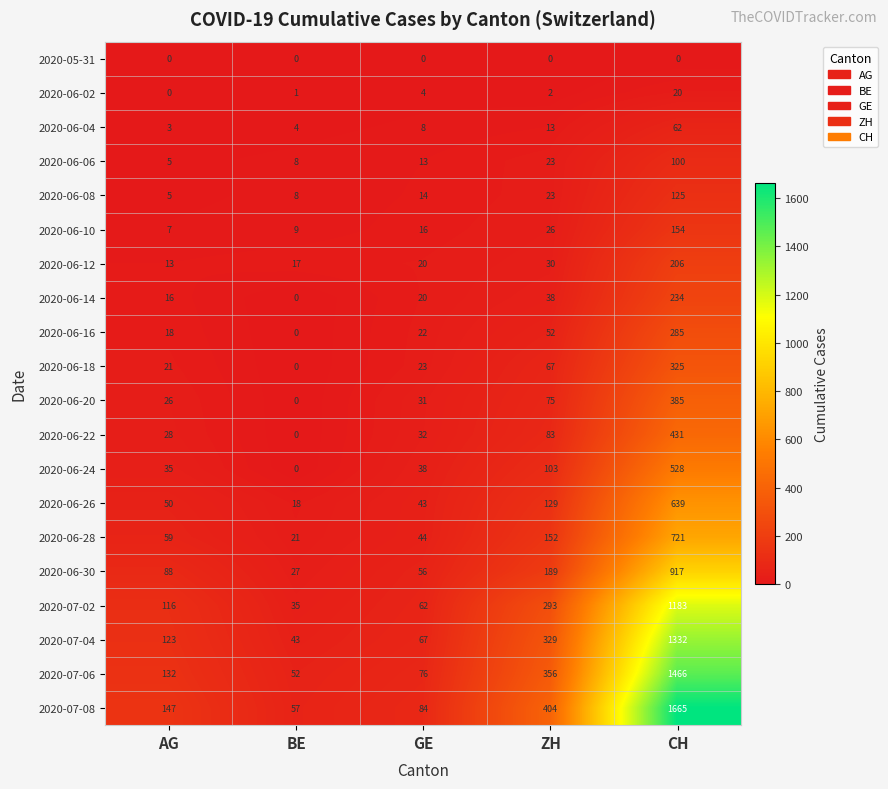

List the series in order of their peak value, lowest first.

2020-05-31, 2020-06-02, 2020-06-04, 2020-06-06, 2020-06-08, 2020-06-10, 2020-06-12, 2020-06-14, 2020-06-16, 2020-06-18, 2020-06-20, 2020-06-22, 2020-06-24, 2020-06-26, 2020-06-28, 2020-06-30, 2020-07-02, 2020-07-04, 2020-07-06, 2020-07-08